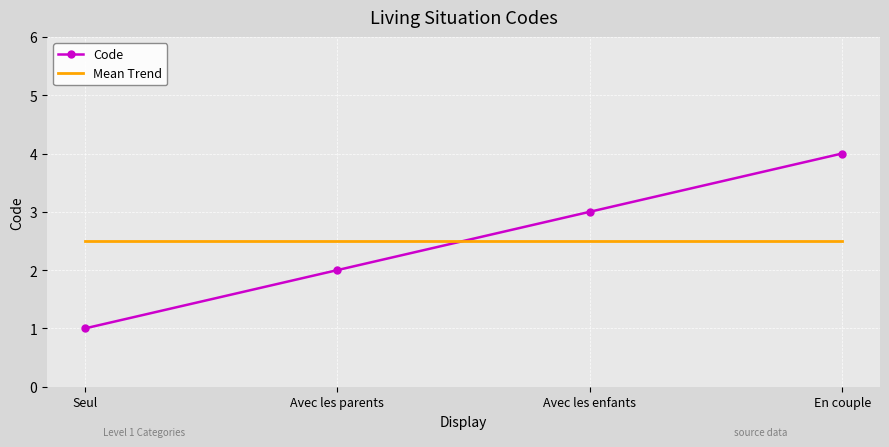

How many categories are shown in the chart?

4